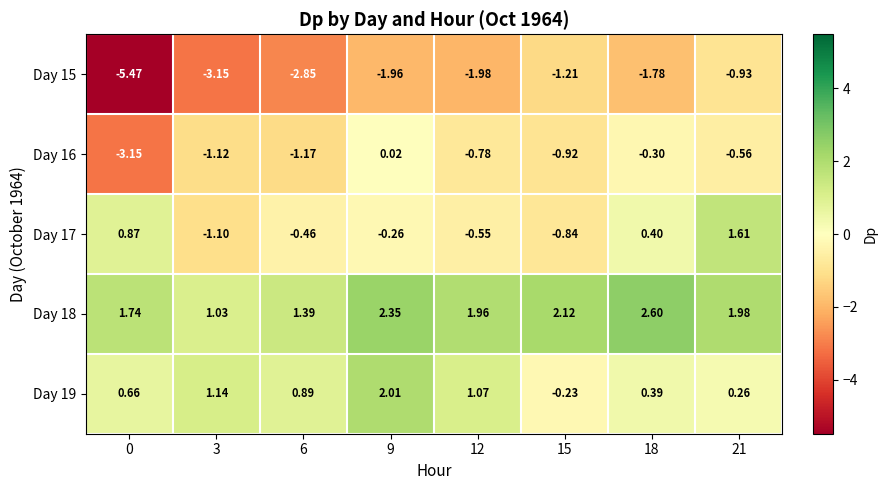

Between 9 and 18, which series saw the biggest shift?

Day 19